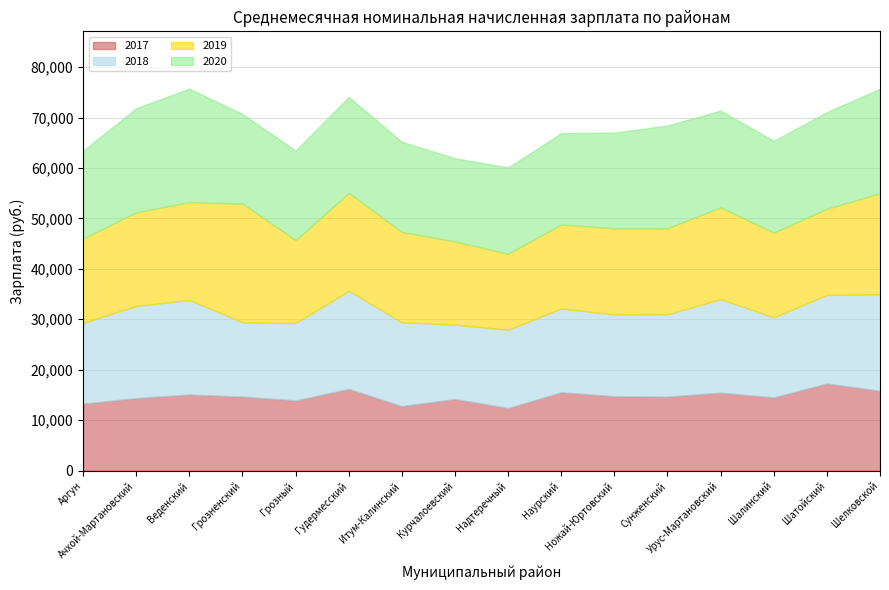

Which series has the largest total across all categories?

2020